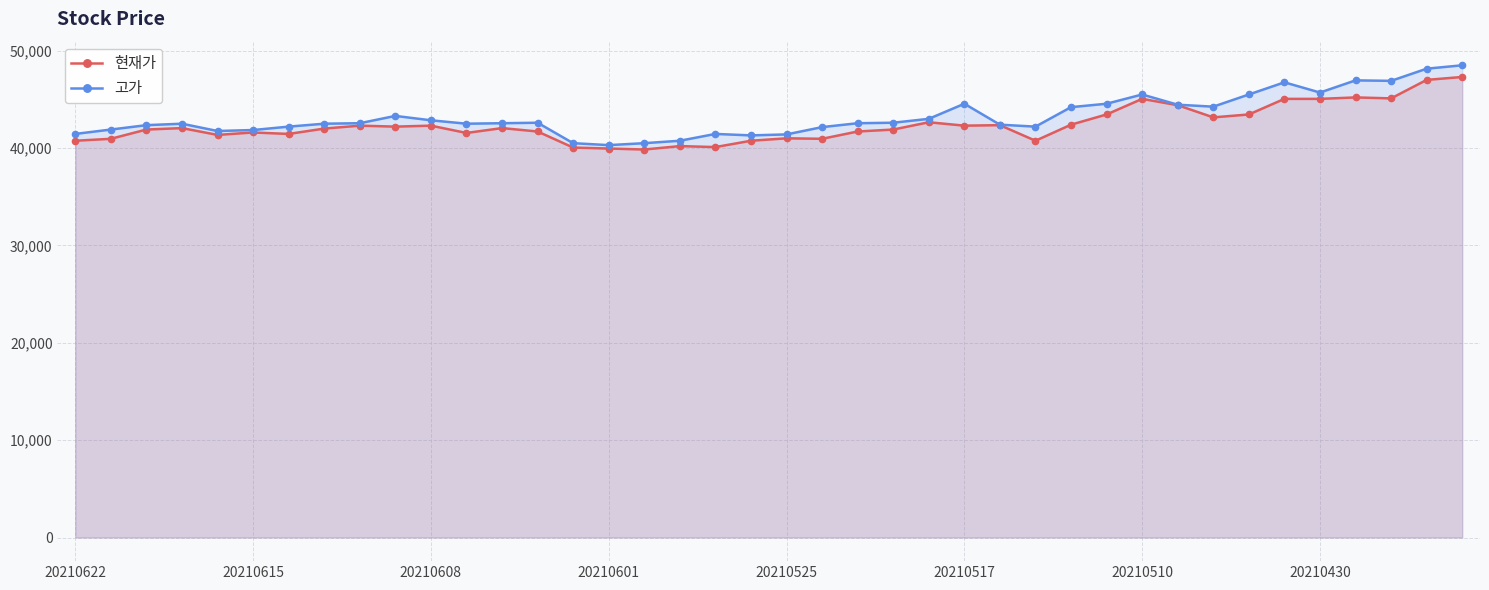

Which series has the largest range (max minus min)?

고가